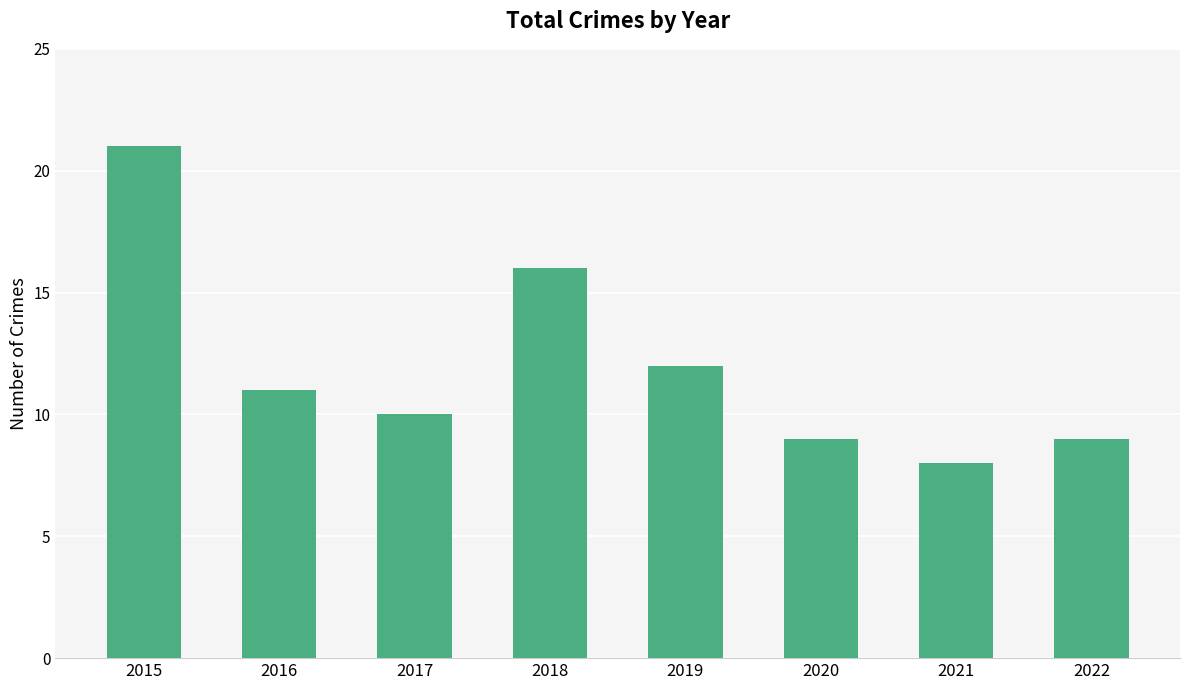

How many bars are there in total?

8